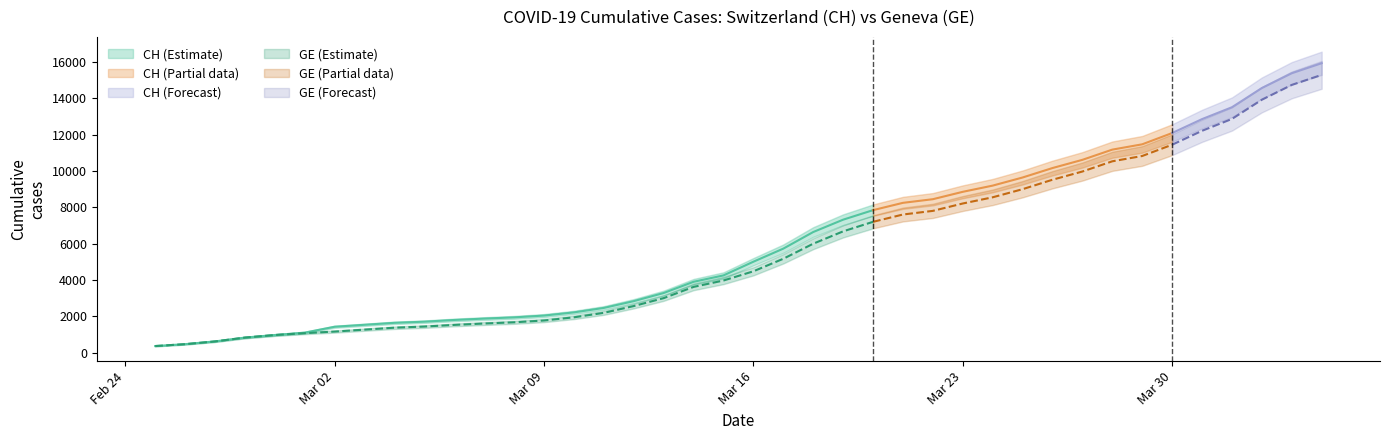

Reading left to right, list all the values displayed in this chart.

CH: 375	479	630	840	981	1113	1436	1544	1652	1715	1809	1885	1952	2051	2226	2472	2845	3291	3908	4259	5012	5731	6644	7323	7847	8249	8449	8855	9196	9642	10162	10613	11175	11467	12086	12852	13505	14561	15375	15926
GE: 375	479	630	840	981	1083	1171	1278	1384	1447	1538	1614	1681	1780	1955	2201	2574	3010	3627	3978	4485	5174	6002	6681	7205	7607	7807	8213	8554	9000	9520	9971	10533	10825	11444	12210	12863	13919	14733	15284